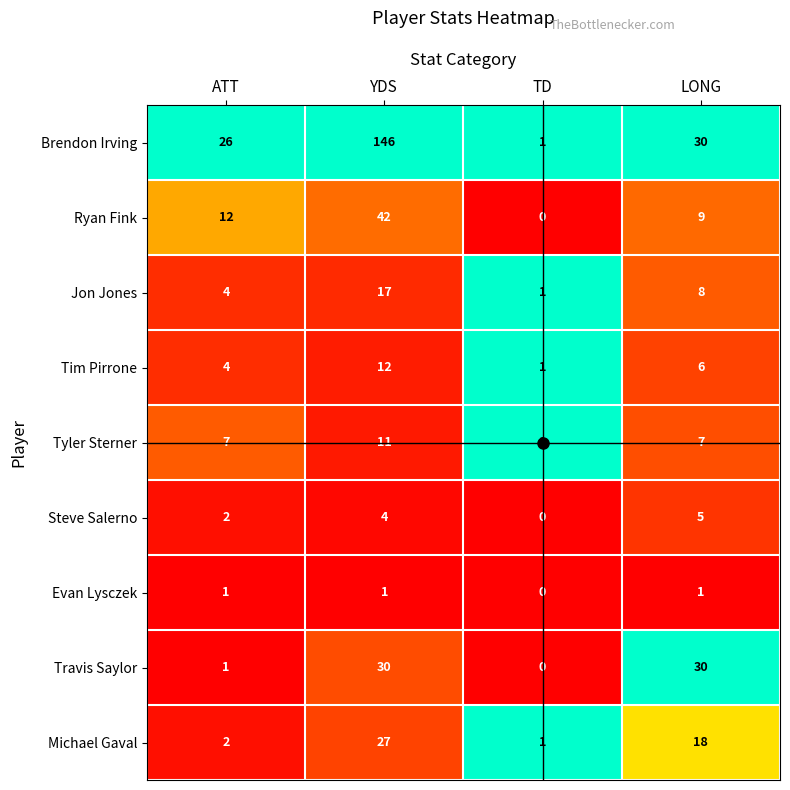

At which label is Jon Jones closest to 9?

LONG